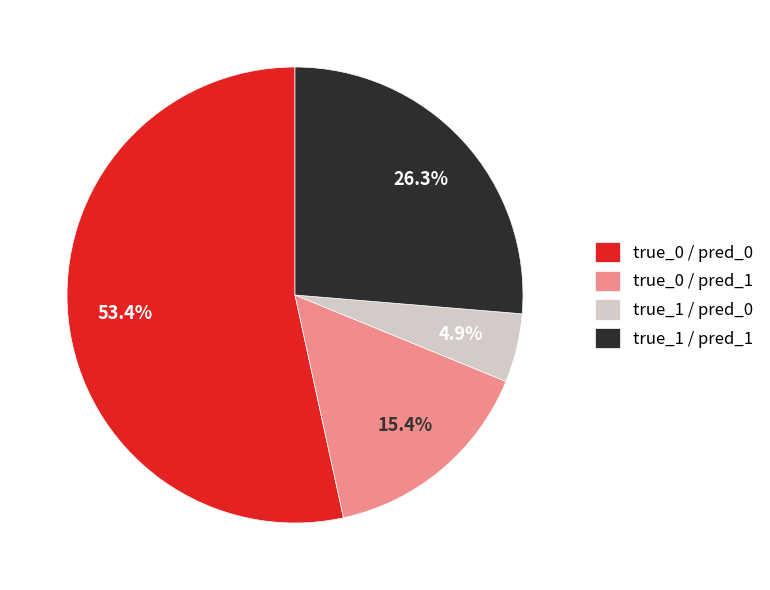

The true_1 / pred_1 slice represents 26% of the pie. True or false?

True